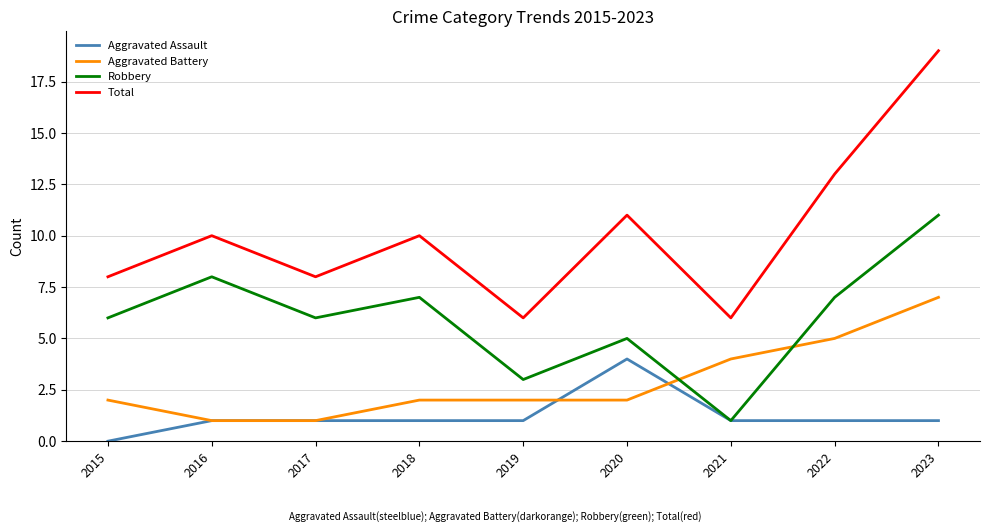

What is the total value across all series at 2016?

20